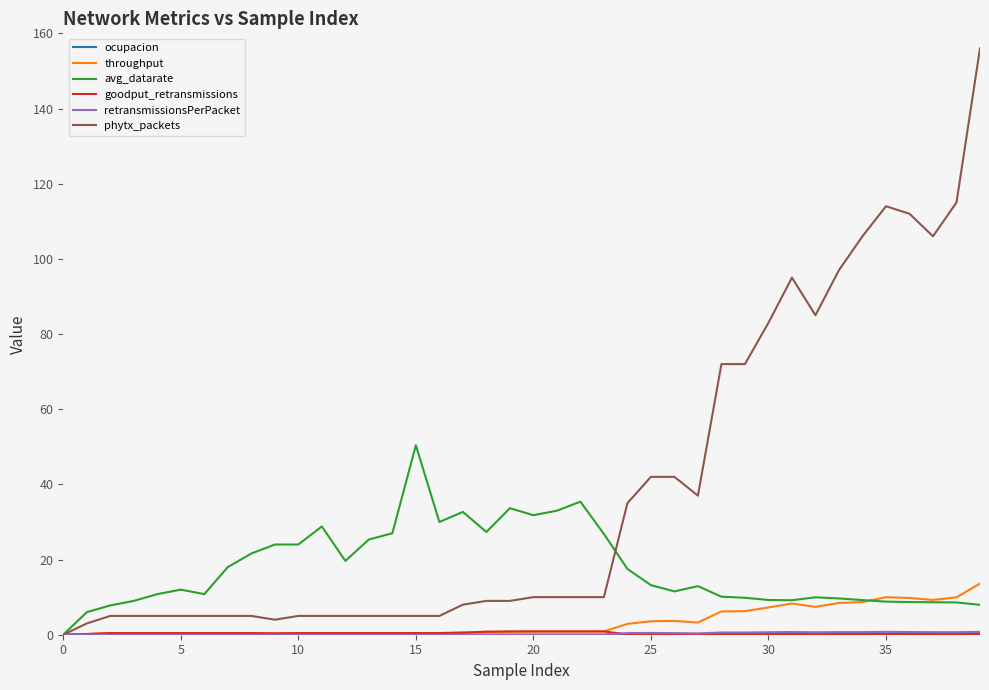

Which series has the widest spread of values?

phytx_packets